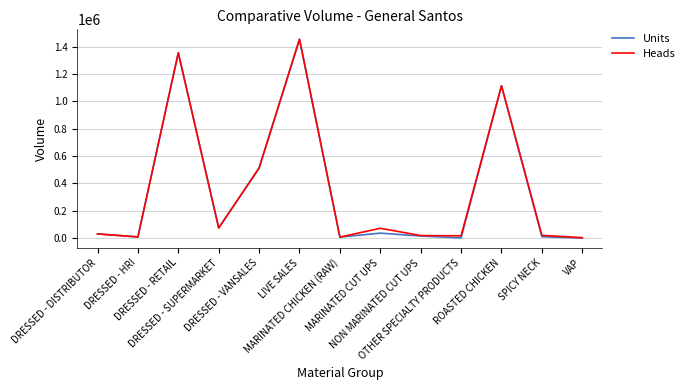

What is the greatest value displayed?

1453211.0